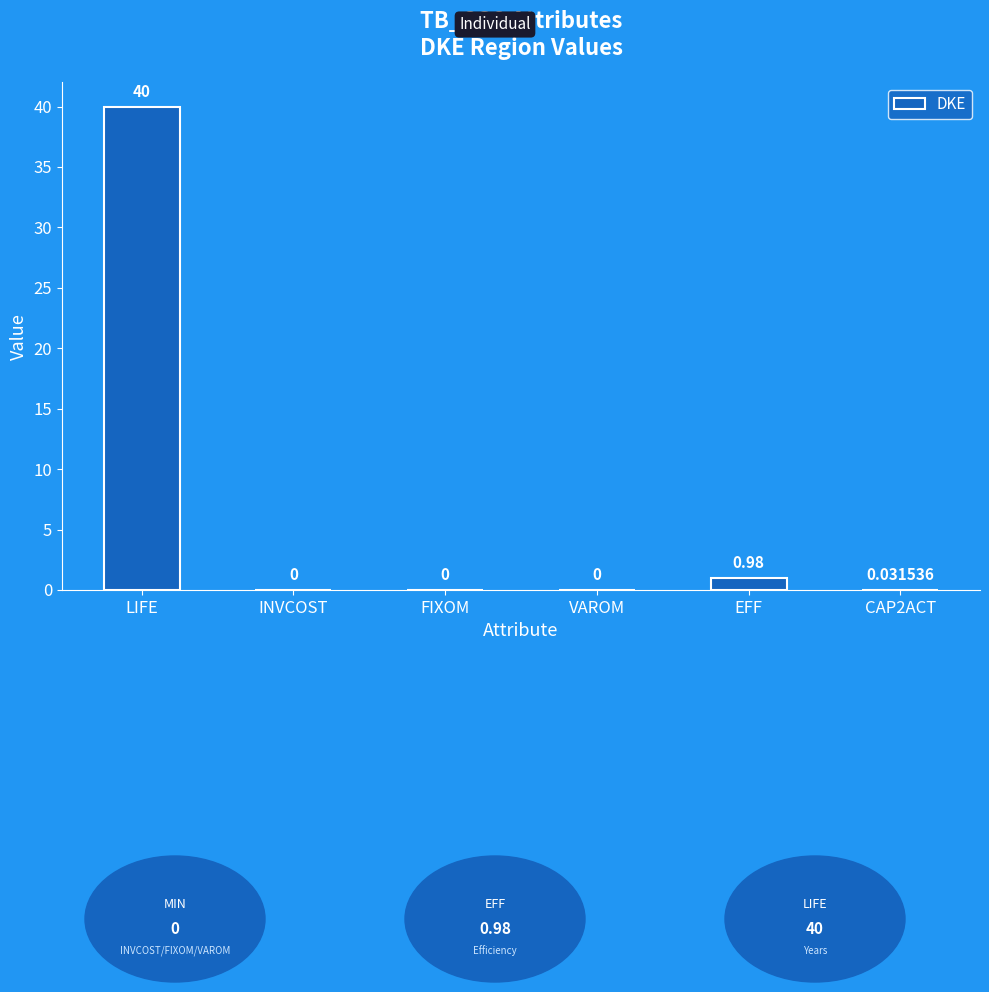

The chart shows a value of 0.0 at FIXOM. True or false?

True